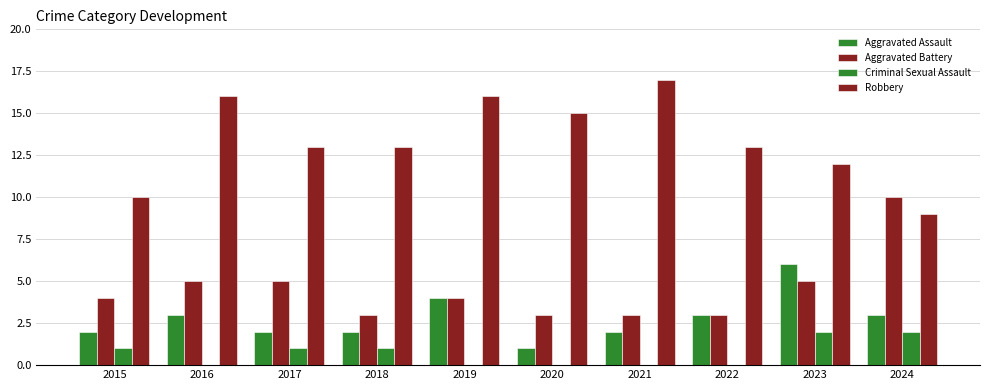

The value of Criminal Sexual Assault at 2015 is 1. True or false?

True